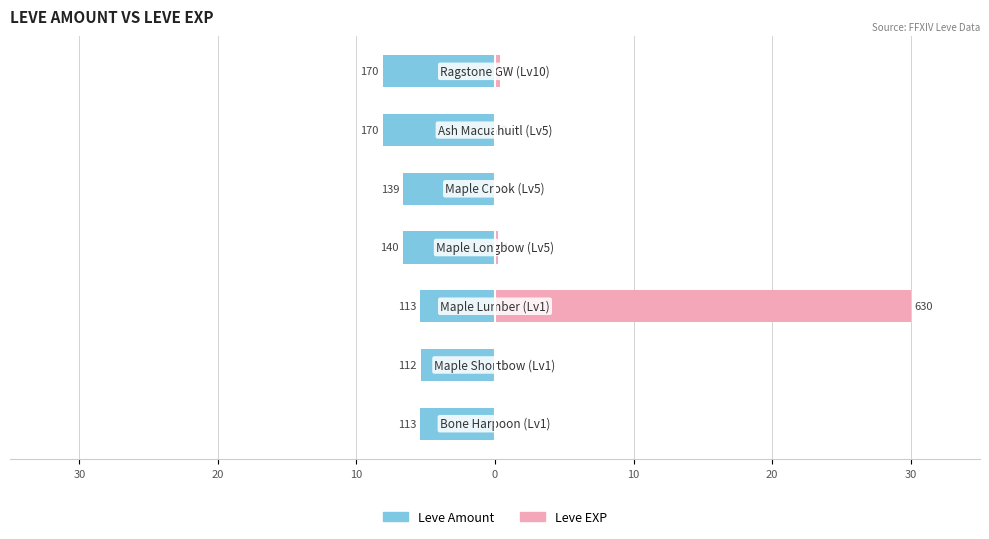

What is the difference between the second highest and minimum values in the Leve EXP series?

0.3